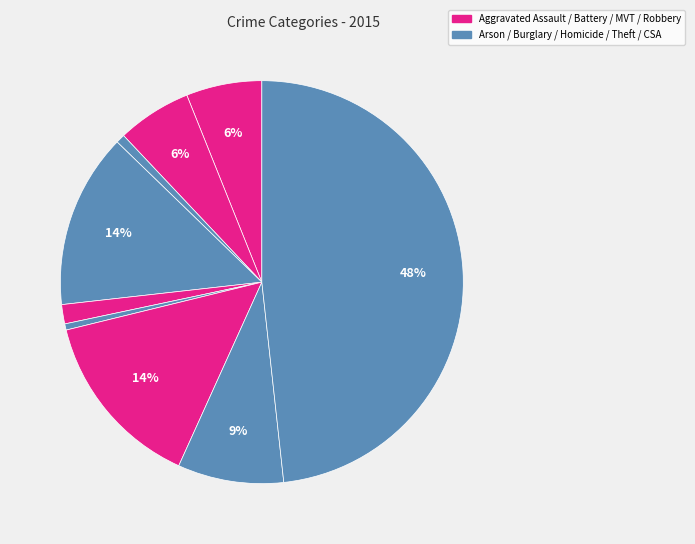

How many slices are in this pie chart?

9